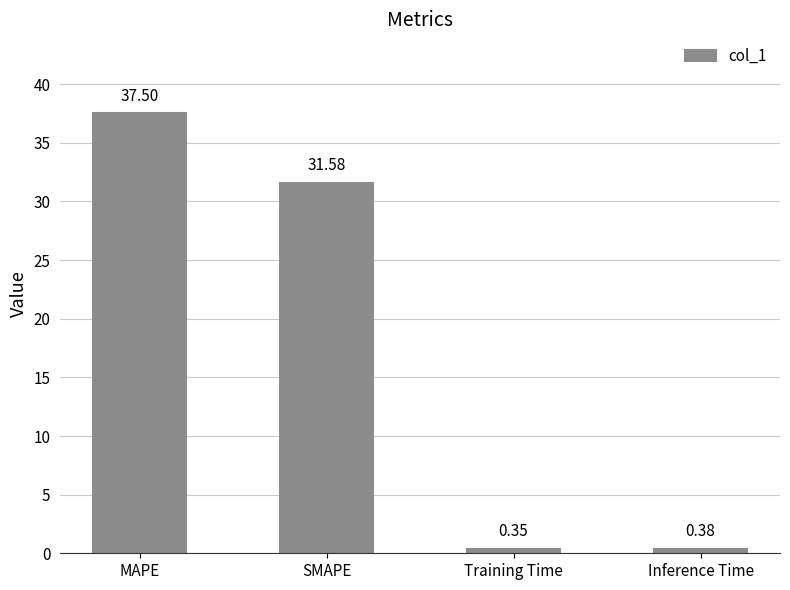

What is the sum of all values?

69.8